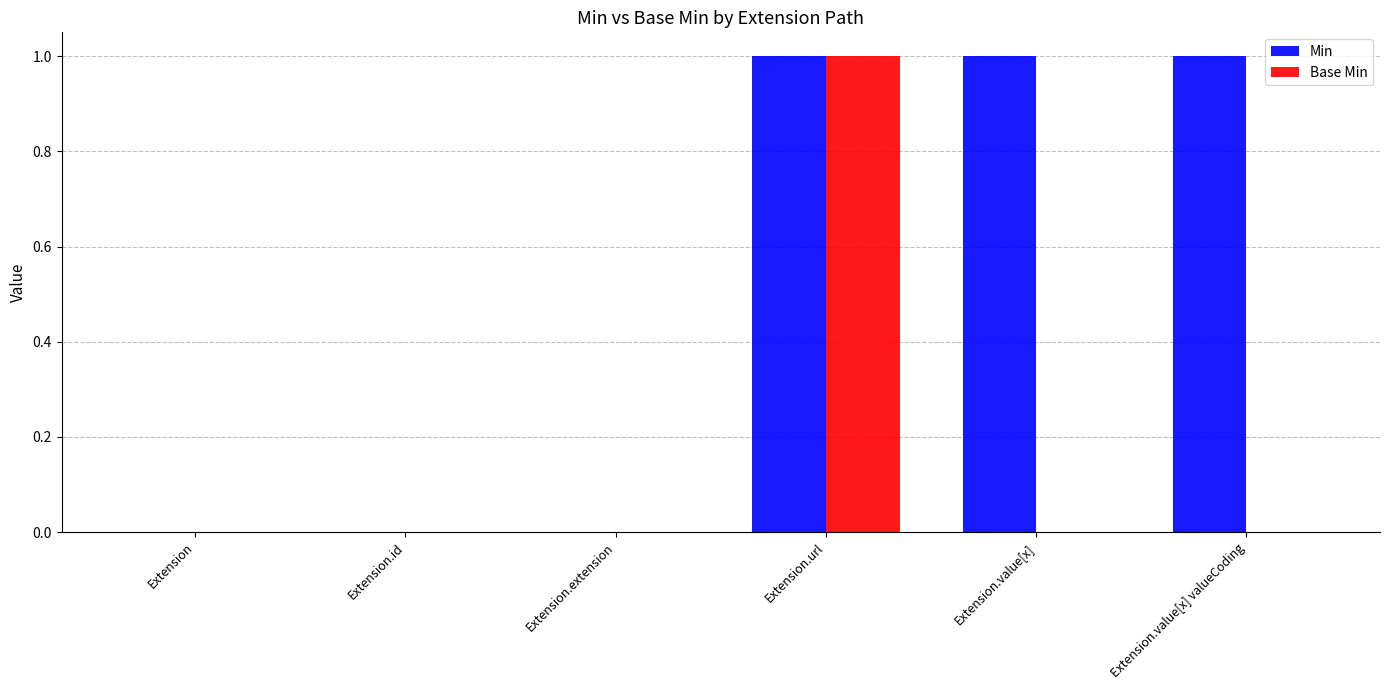

True or false: Min has a value of 0 at Extension.extension.

True